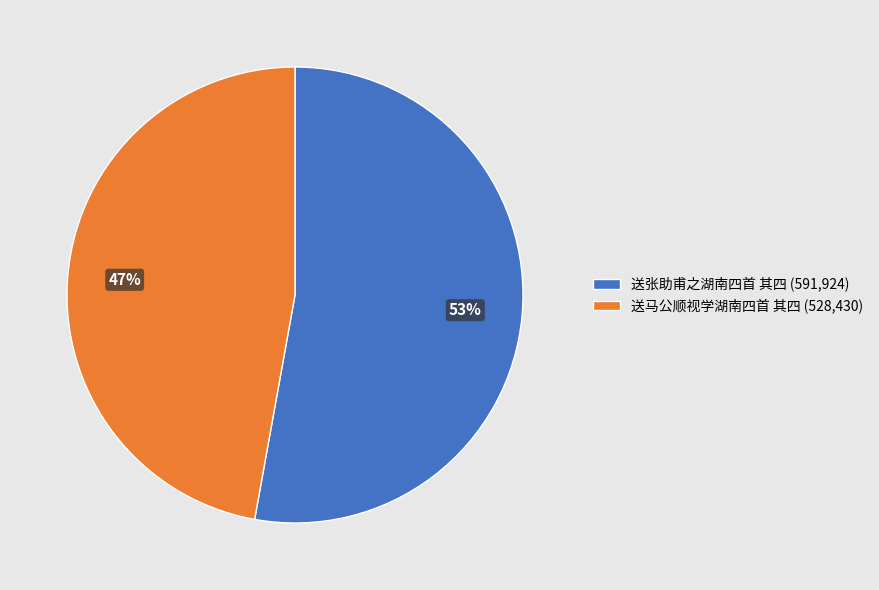

Does any single category account for the majority?

Yes